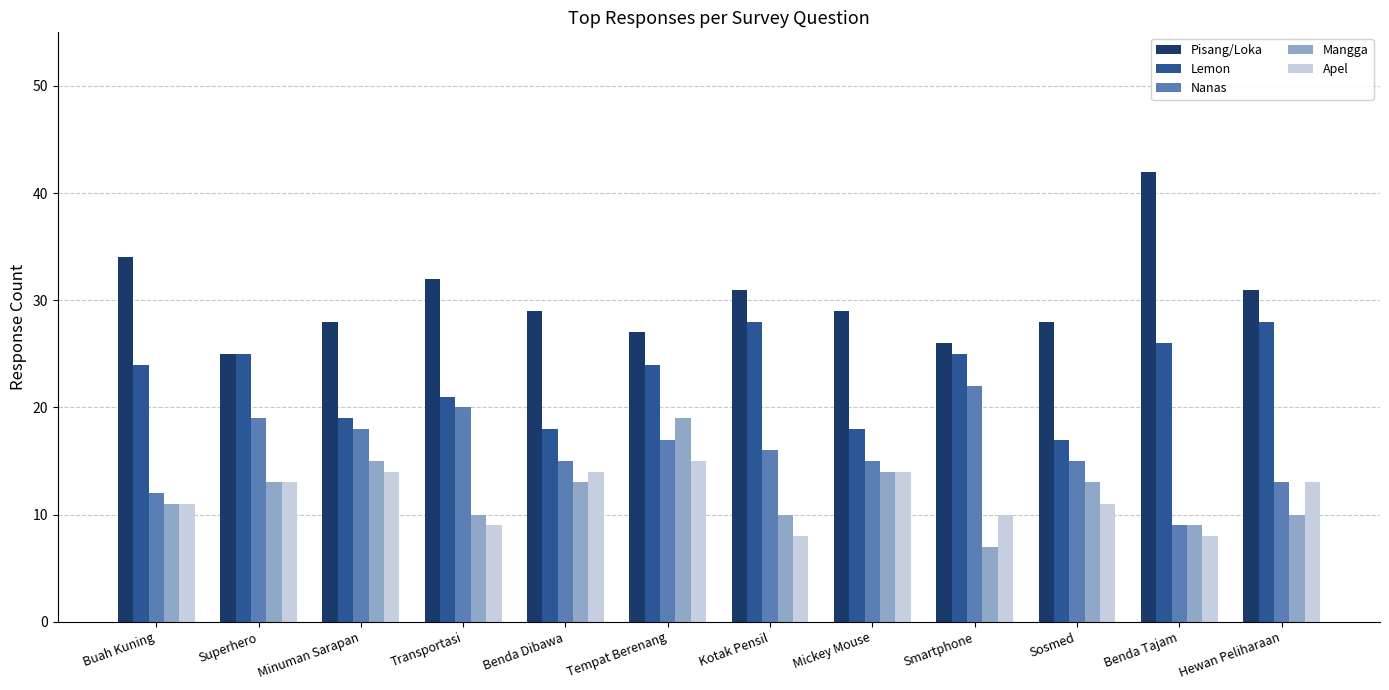

How many bars are there in total?

60